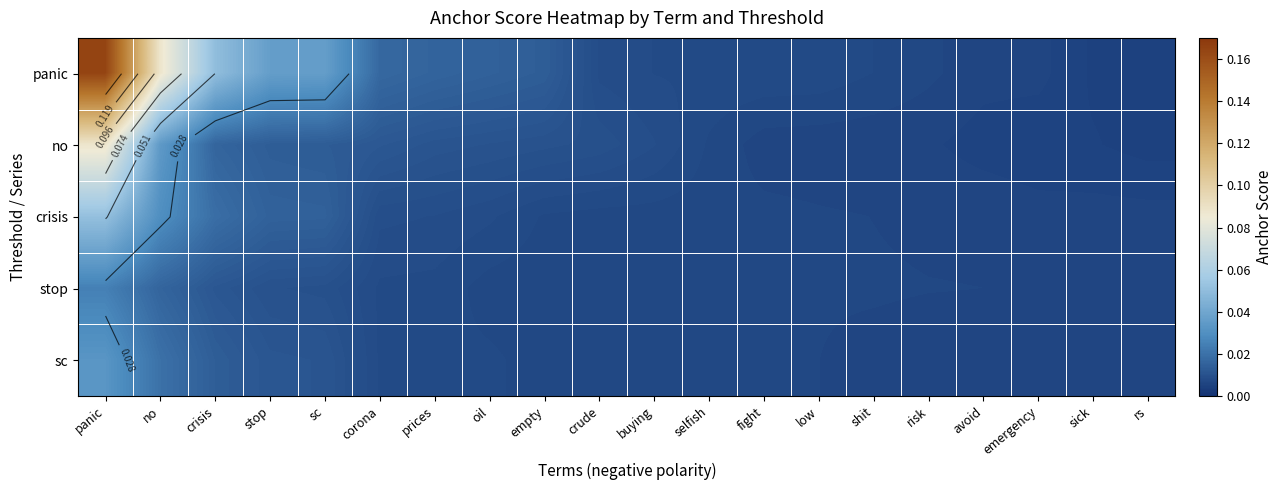

Which series has the widest spread of values?

panic